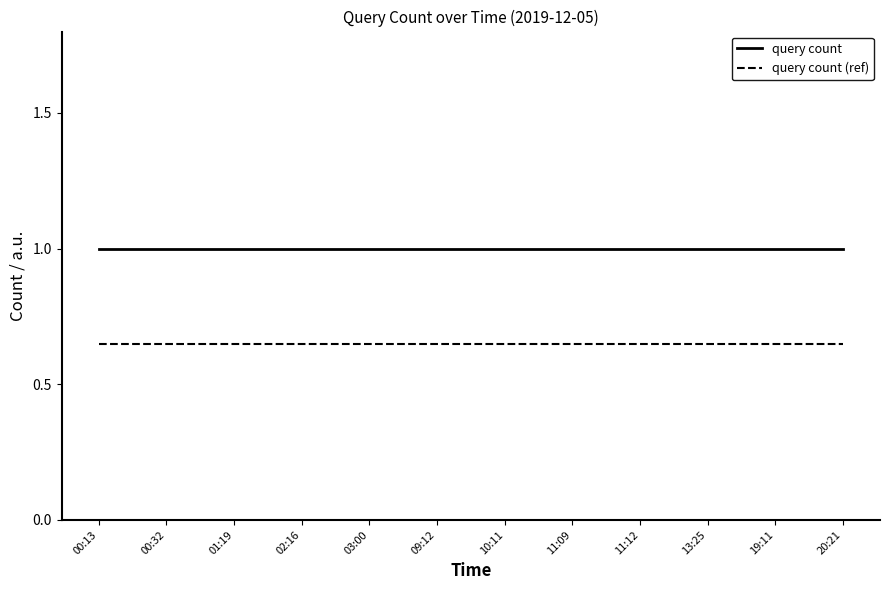

What position from the left is 19:11?

11